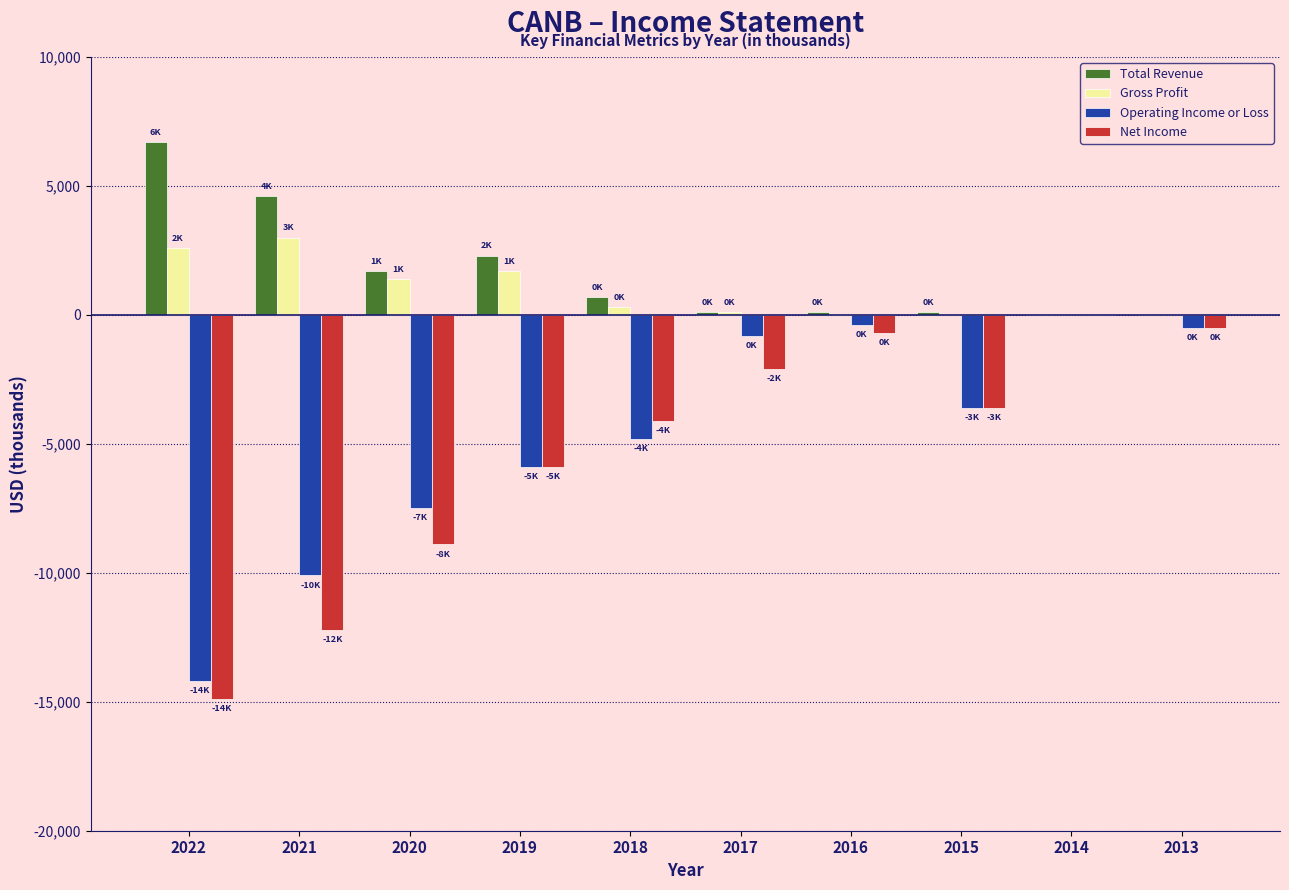

Which series changed the most between 2022 and 2016?

Net Income